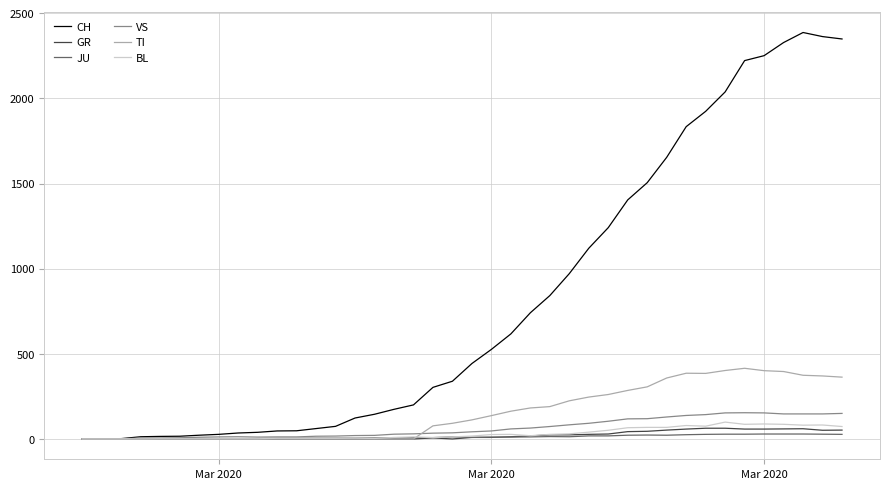

Which series has the largest range (max minus min)?

CH